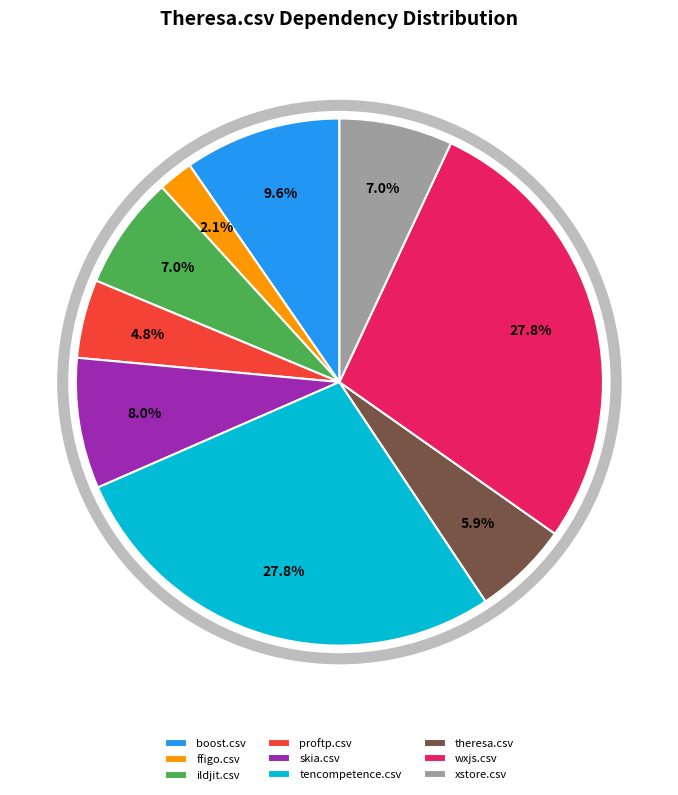

Is it true that theresa.csv is 6% of the pie?

True